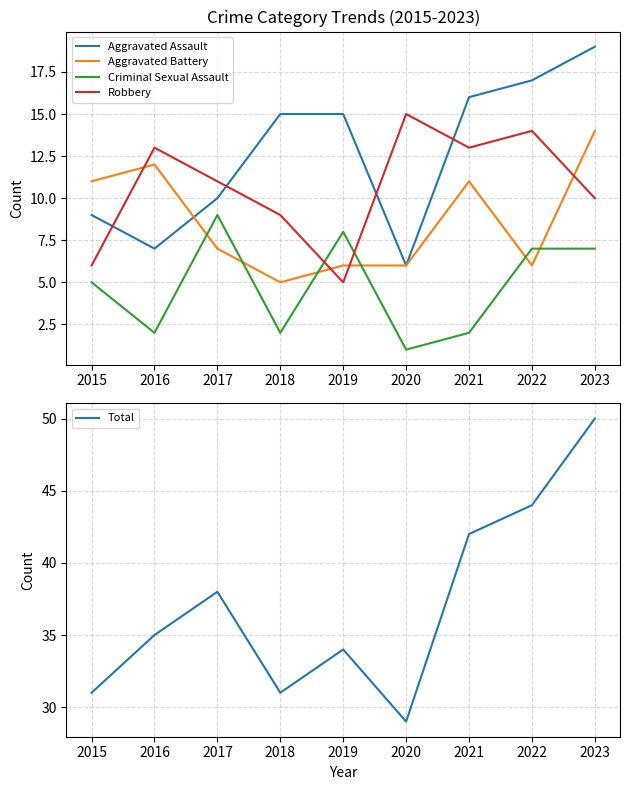

Rank the series by their maximum value, from highest to lowest.

Total, Aggravated Assault, Robbery, Aggravated Battery, Criminal Sexual Assault